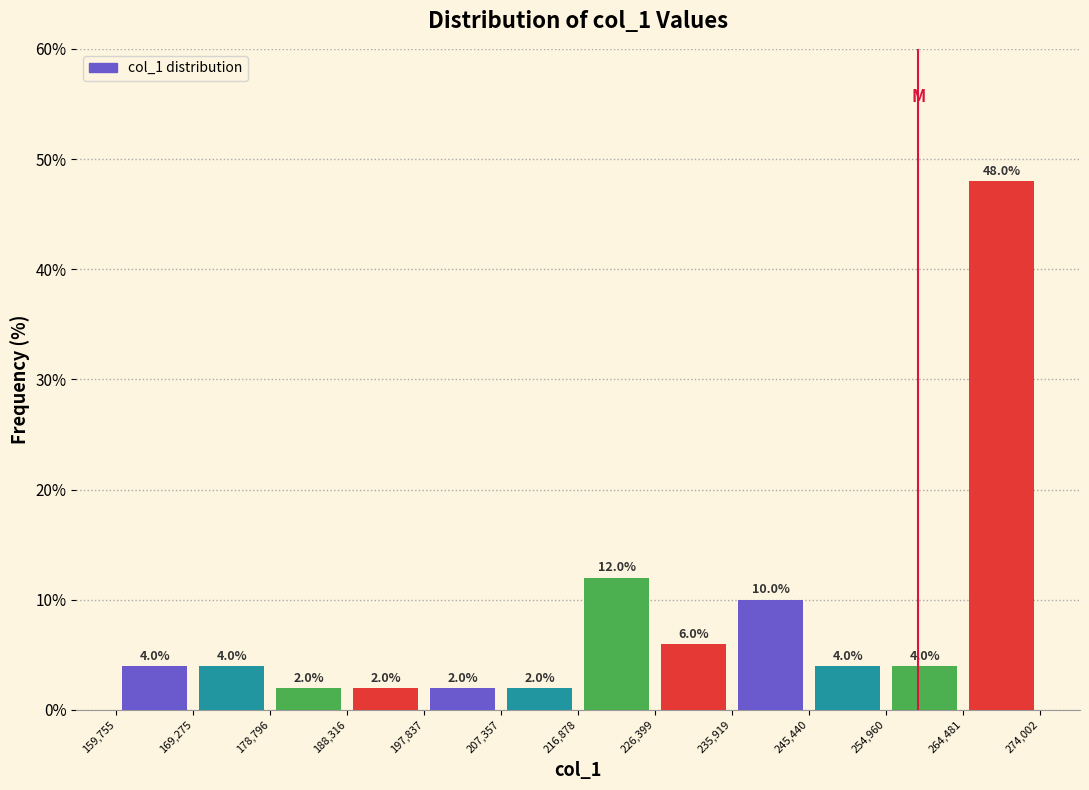

Reading left to right, transcribe this chart: for each bar, give the range it covers on the x-axis and its height.

159,755 to 169,275: 4.0
169,275 to 178,796: 4.0
178,796 to 188,316: 2.0
188,316 to 197,837: 2.0
197,837 to 207,357: 2.0
207,357 to 216,878: 2.0
216,878 to 226,399: 12.0
226,399 to 235,919: 6.0
235,919 to 245,440: 10.0
245,440 to 254,960: 4.0
254,960 to 264,481: 4.0
264,481 to 274,002: 48.0